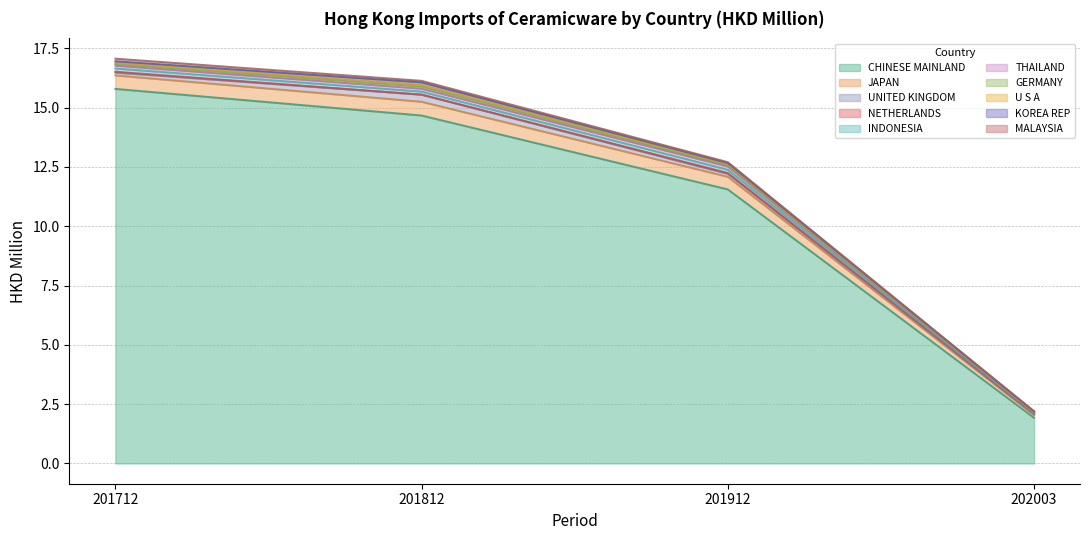

What is the difference between the second highest and second lowest values in the 201912 series?

0.5